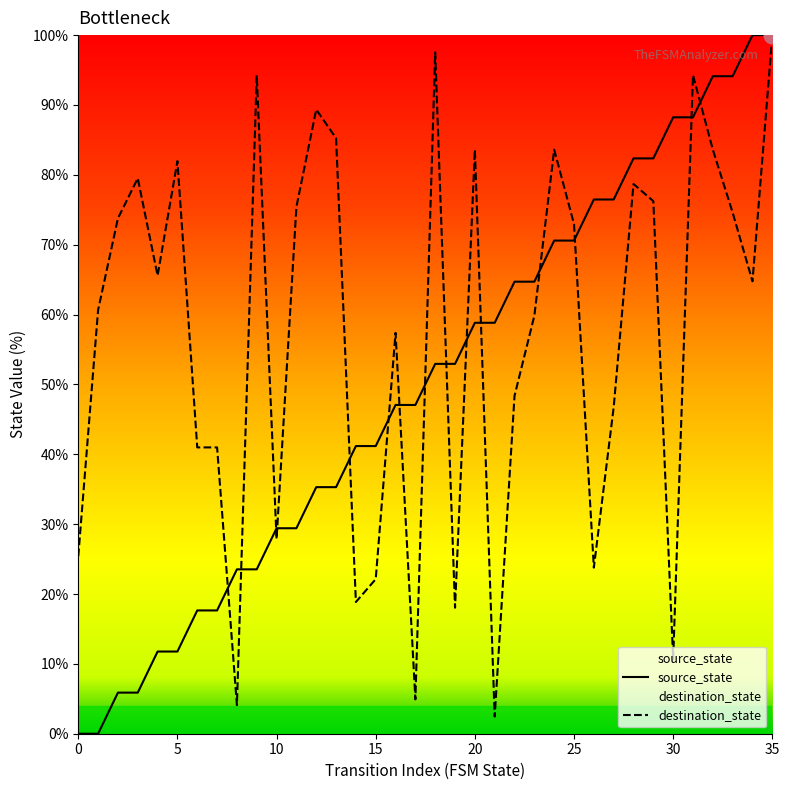

True or false: source_state and destination_state intersect in this chart.

True